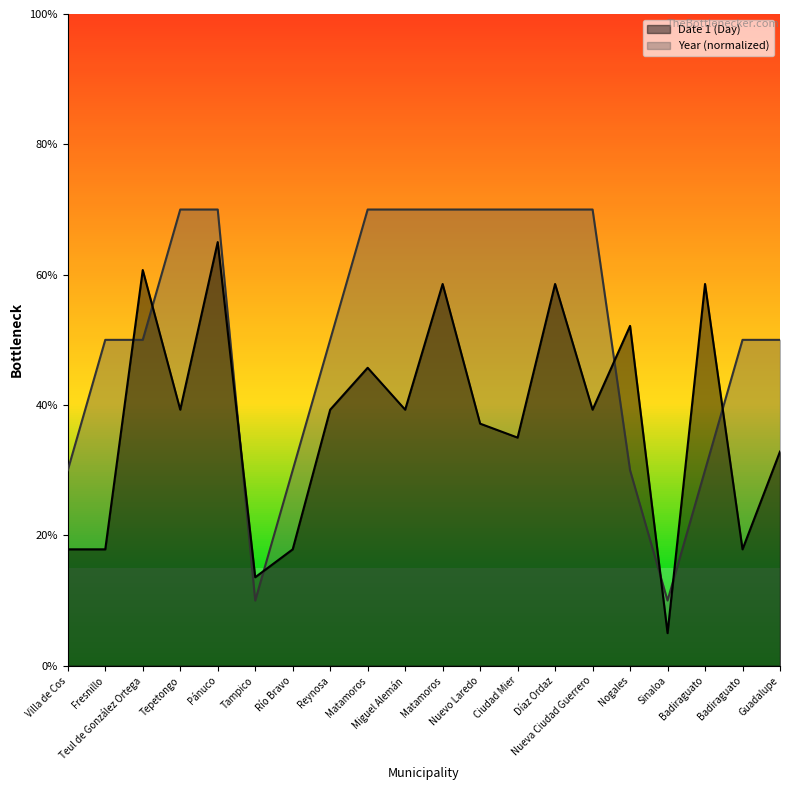

What value does the Year series have at Nueva Ciudad Guerrero?

70.0